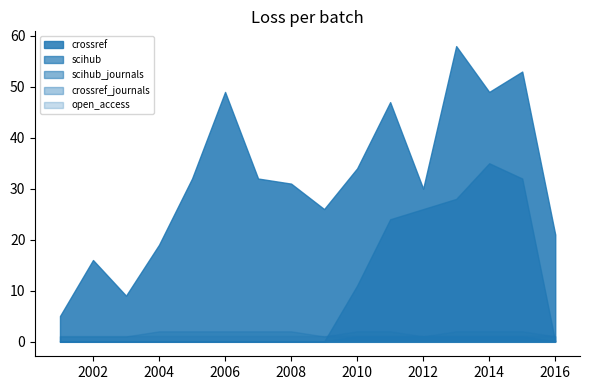

Reading left to right, what are all the values shown in this chart?

crossref: 2001=5	2002=16	2003=9	2004=19	2005=32	2006=49	2007=32	2008=31	2009=26	2010=34	2011=47	2012=30	2013=58	2014=49	2015=53	2016=21
scihub: 2001=0	2002=0	2003=0	2004=0	2005=0	2006=0	2007=0	2008=0	2009=0	2010=11	2011=24	2012=26	2013=28	2014=35	2015=32	2016=0
scihub_journals: 2001=0	2002=0	2003=0	2004=0	2005=0	2006=0	2007=0	2008=0	2009=0	2010=1	2011=1	2012=1	2013=1	2014=1	2015=1	2016=0
crossref_journals: 2001=1	2002=1	2003=1	2004=2	2005=2	2006=2	2007=2	2008=2	2009=1	2010=2	2011=2	2012=1	2013=2	2014=2	2015=2	2016=1
open_access: 2001=1	2002=1	2003=1	2004=1	2005=1	2006=1	2007=1	2008=1	2009=1	2010=1	2011=1	2012=1	2013=1	2014=1	2015=1	2016=1